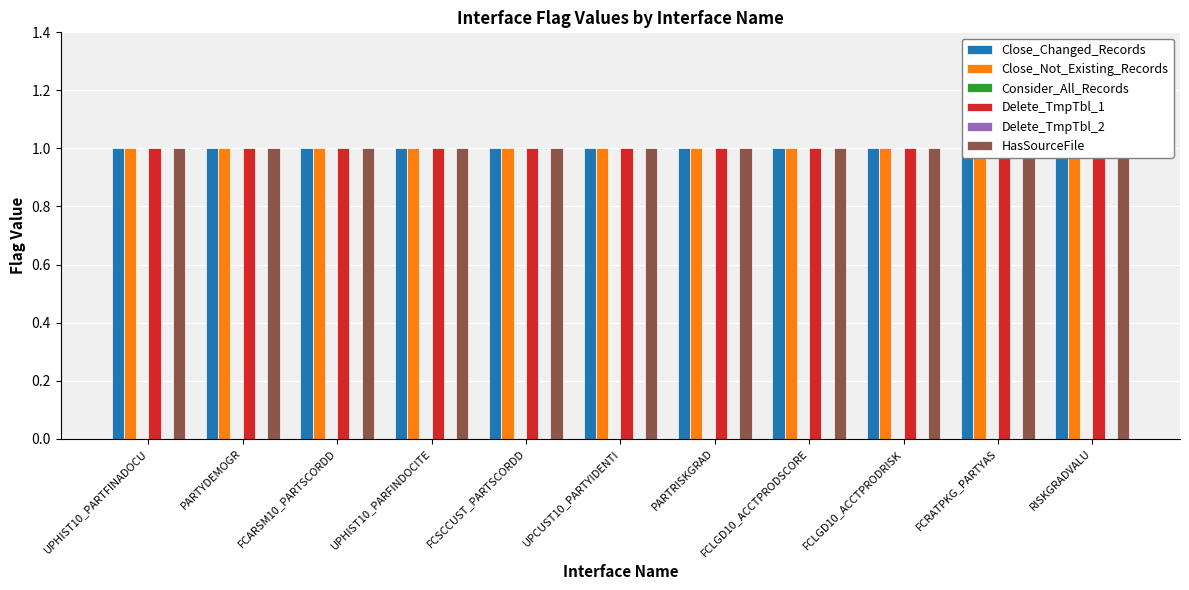

Between UPHIST10_PARFINDOCITE and FCRATPKG_PARTYAS, which series saw the biggest shift?

Close_Changed_Records